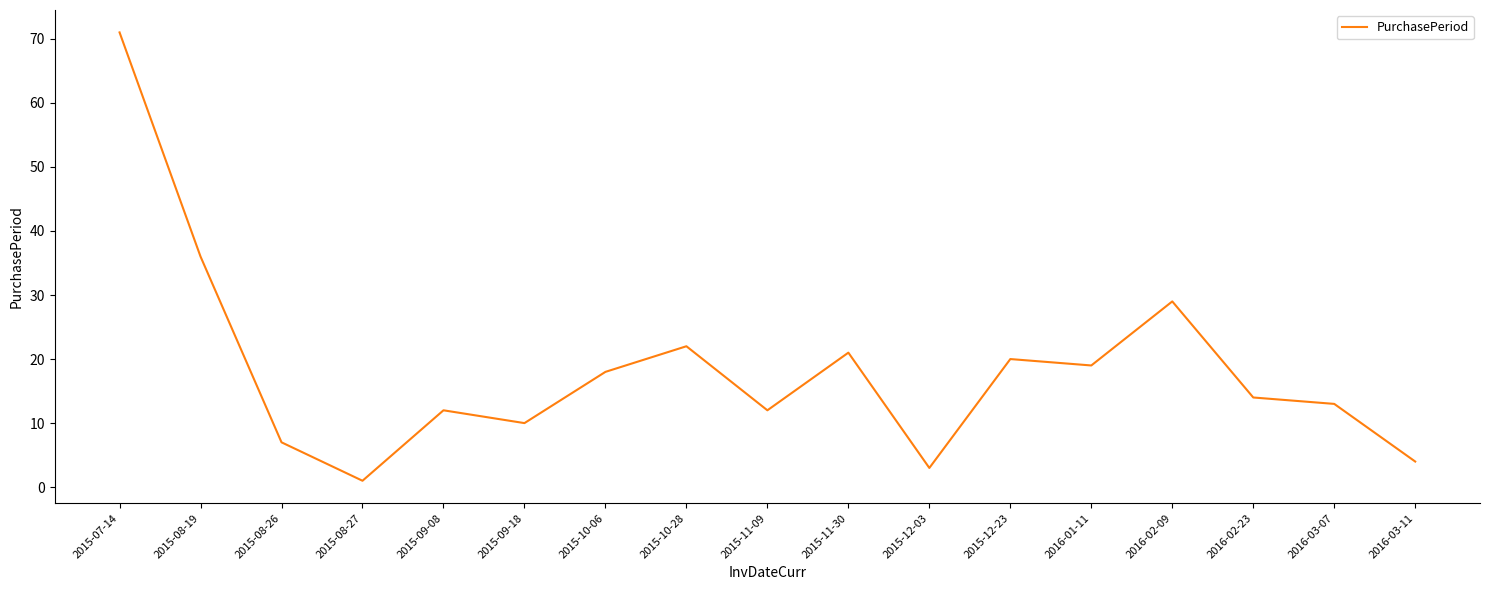

What is the change in value from 2015-12-23 to 2016-02-09?

+9